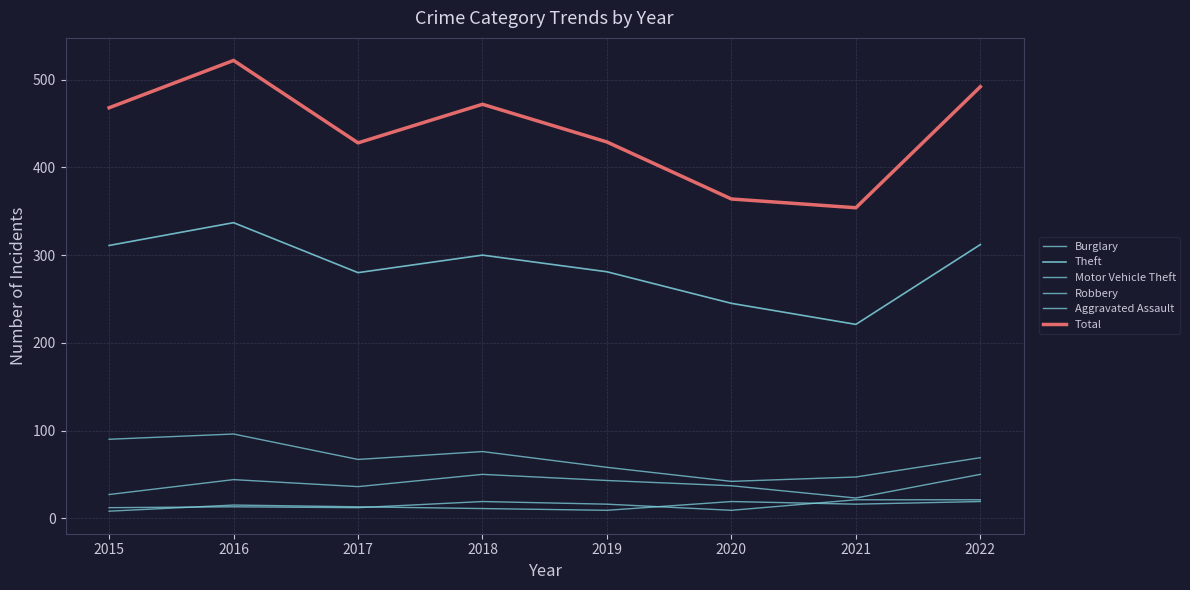

Does the chart have visible grid lines?

Yes